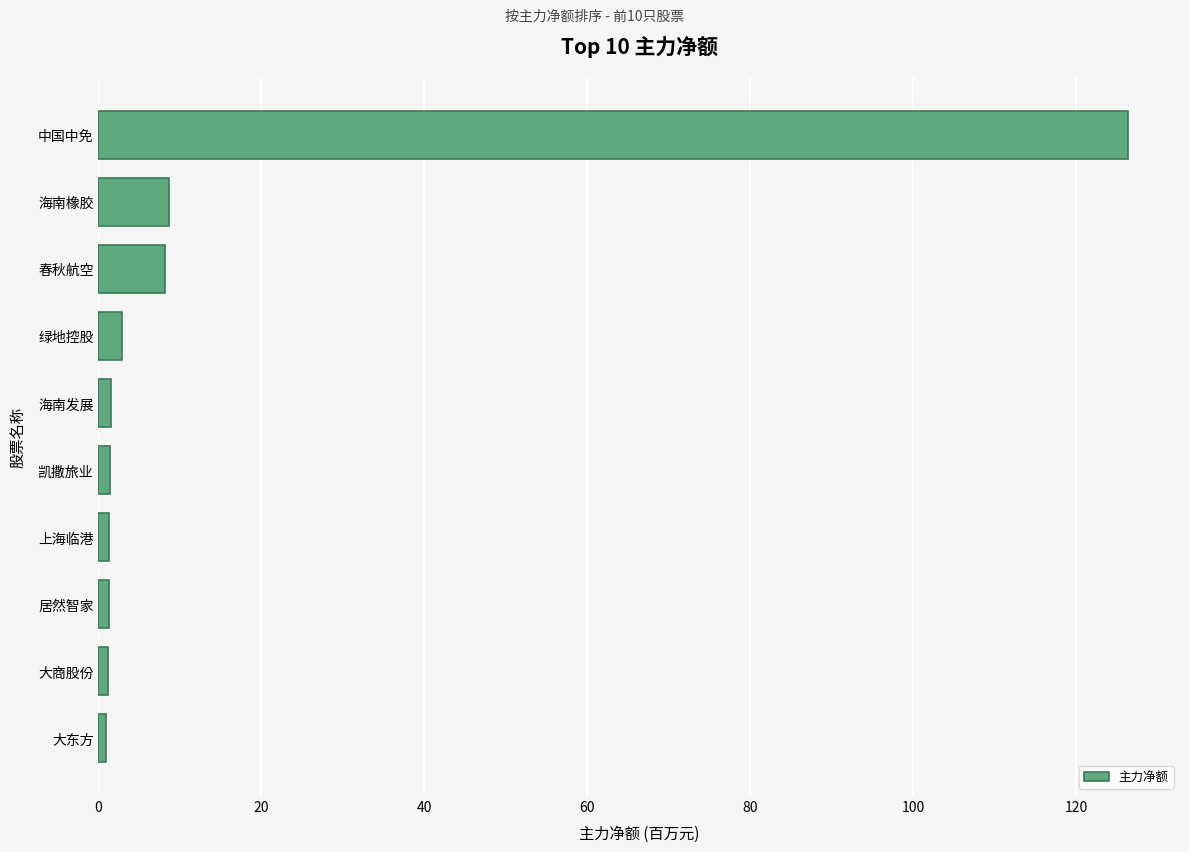

Are the bars horizontal?

Yes